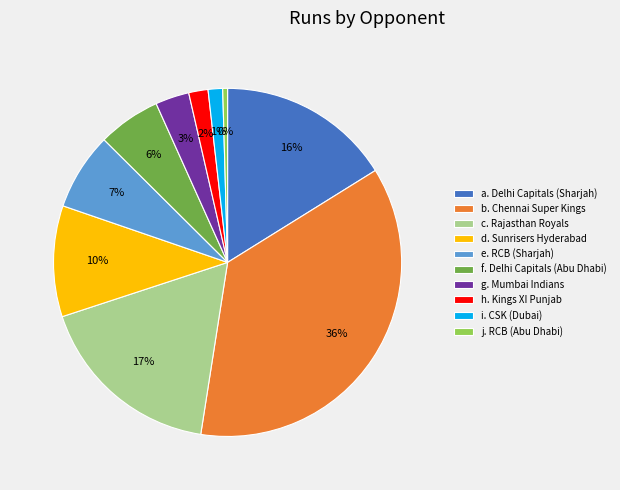

To the nearest percent, what portion does e. RCB (Sharjah) represent?

7%